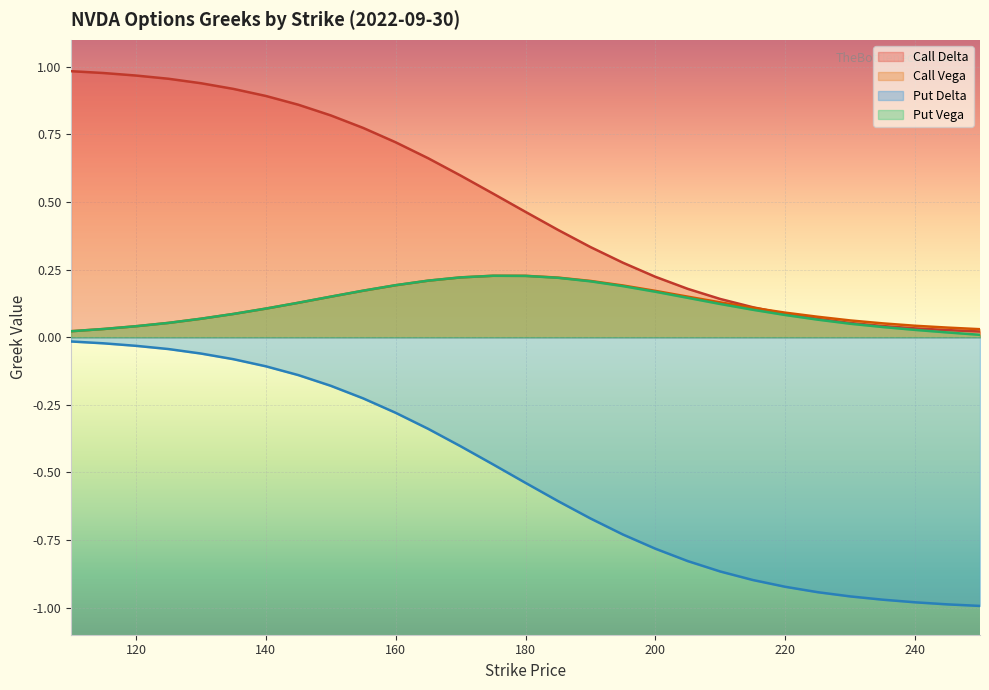

At which label is Call Vega closest to 0?

110